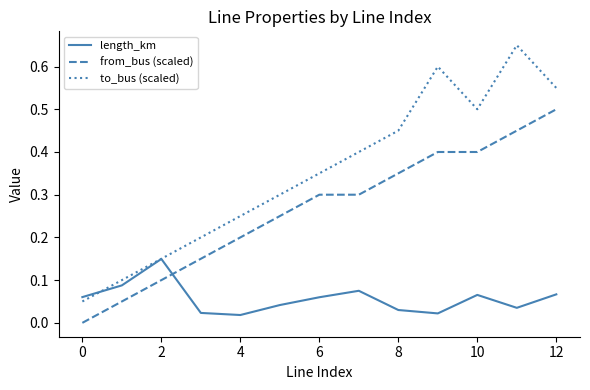

Which series has the widest spread of values?

to_bus (scaled)